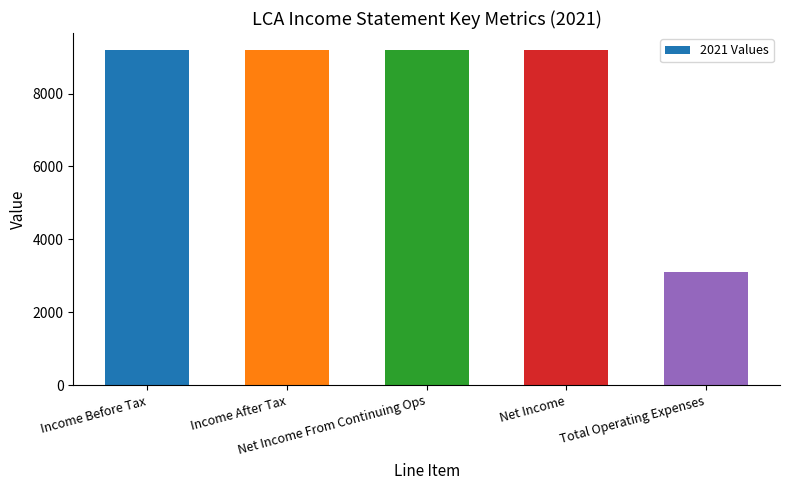

What is the minimum value shown in the chart?

3100